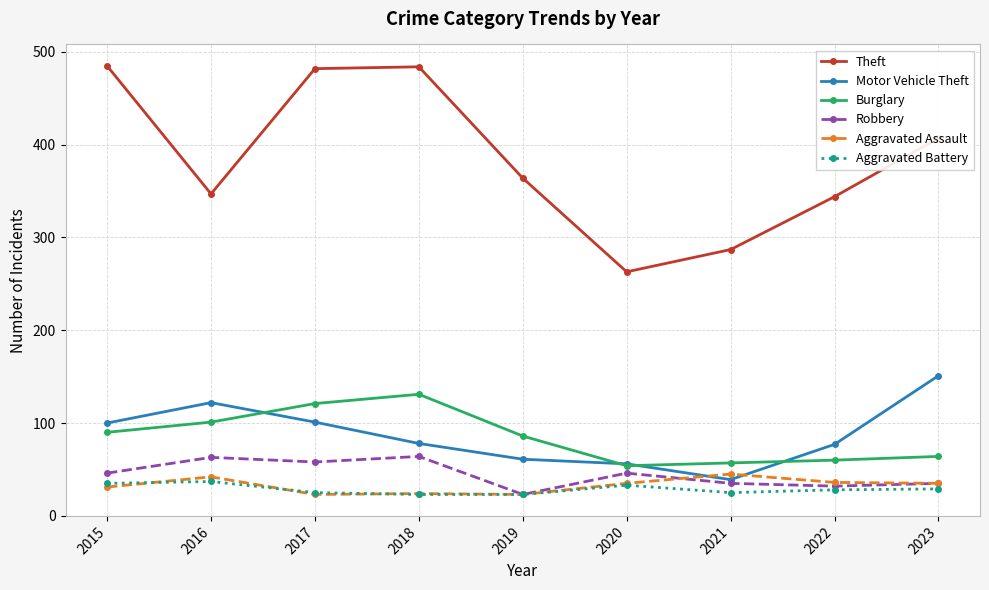

True or false: Aggravated Battery and Theft cross at least once.

False